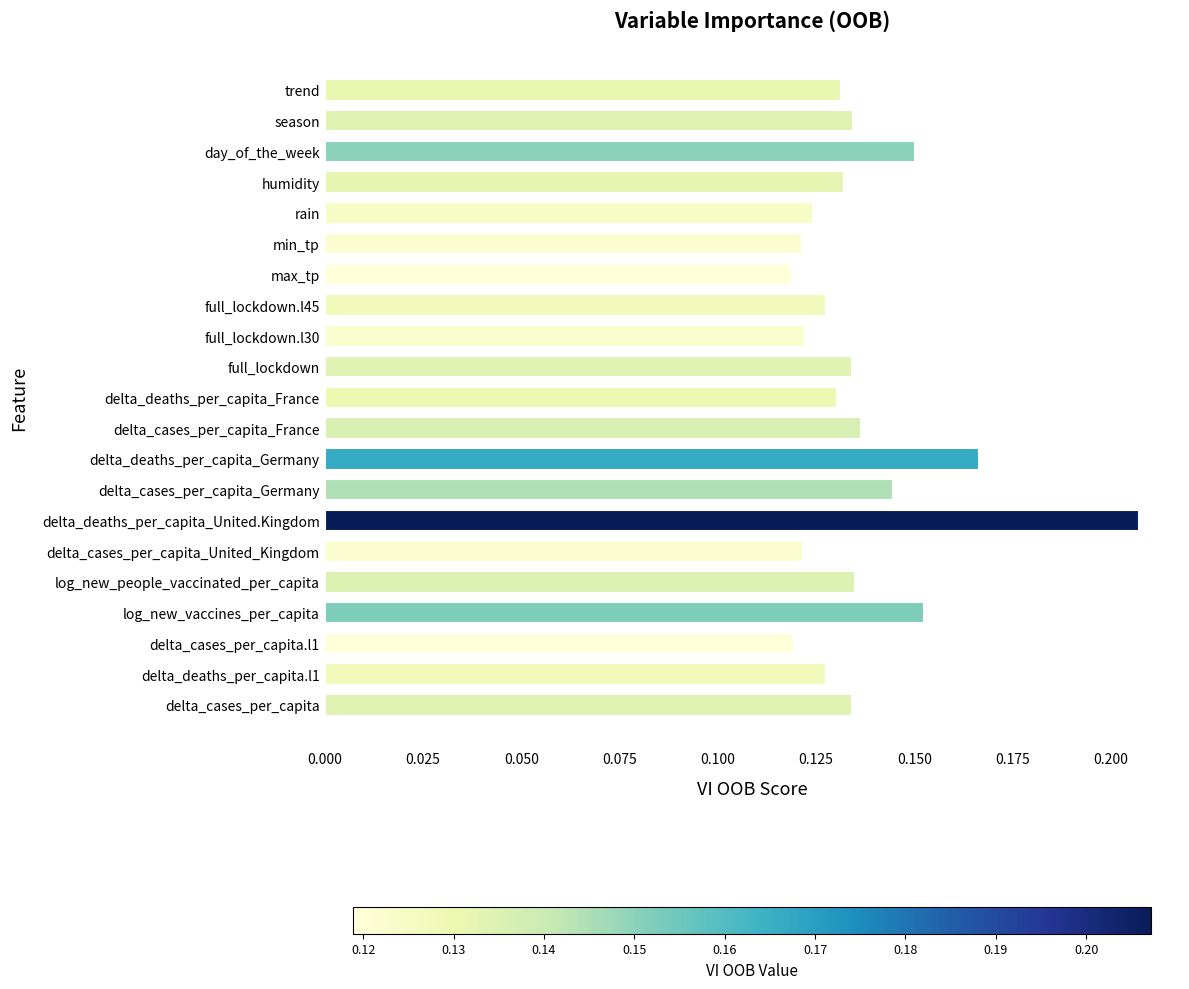

Which has a higher value, delta_deaths_per_capita_Germany or trend?

delta_deaths_per_capita_Germany